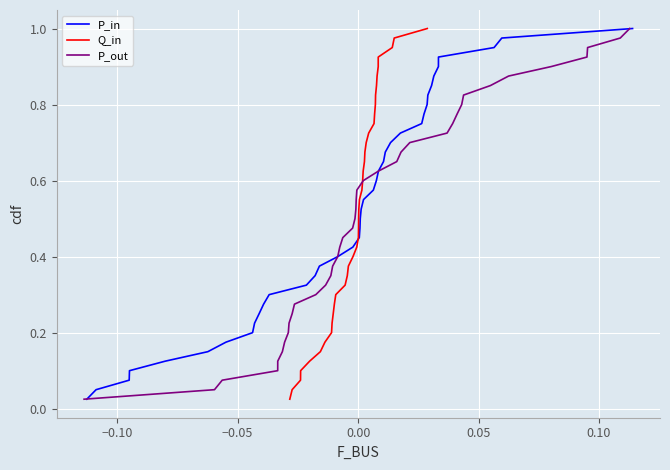

Does the chart display data point markers on the line(s)?

No